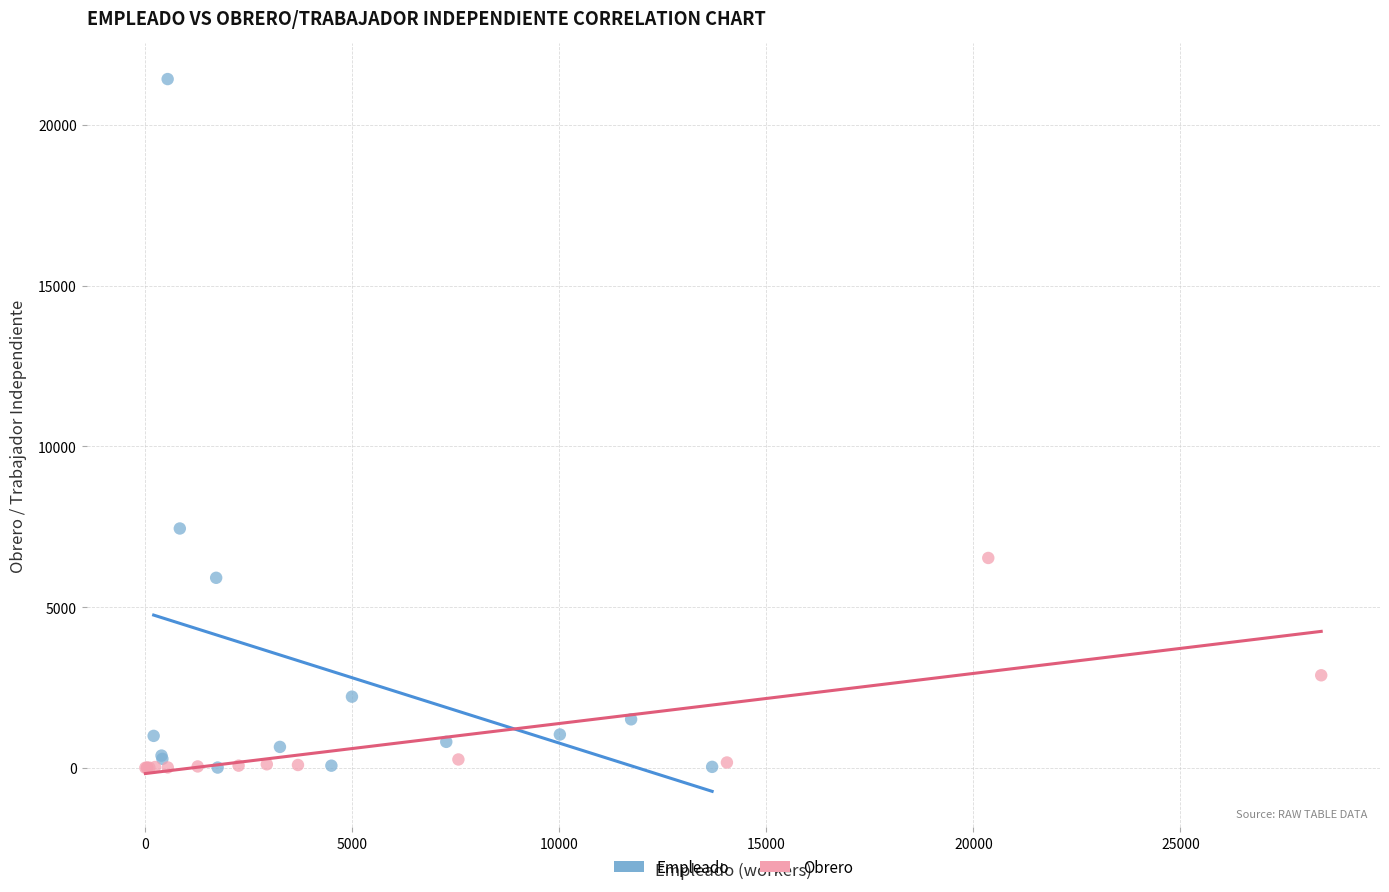

Which series contains the highest Y value?

Empleado